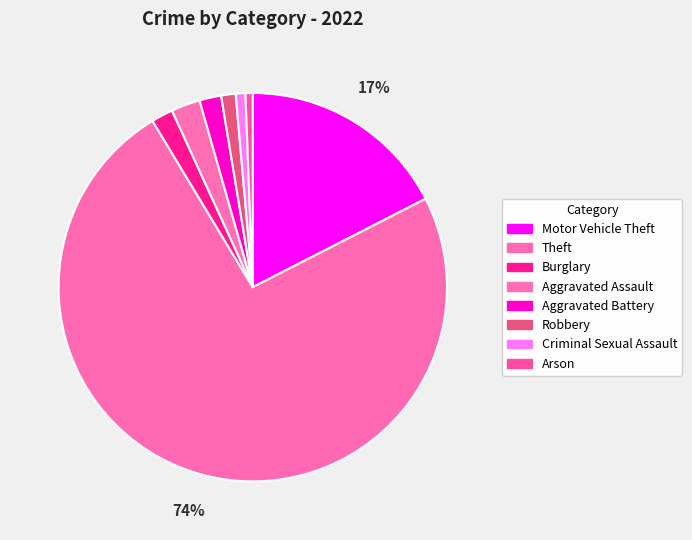

To the nearest percent, what is the difference between the largest and smallest slice percentages?

74%